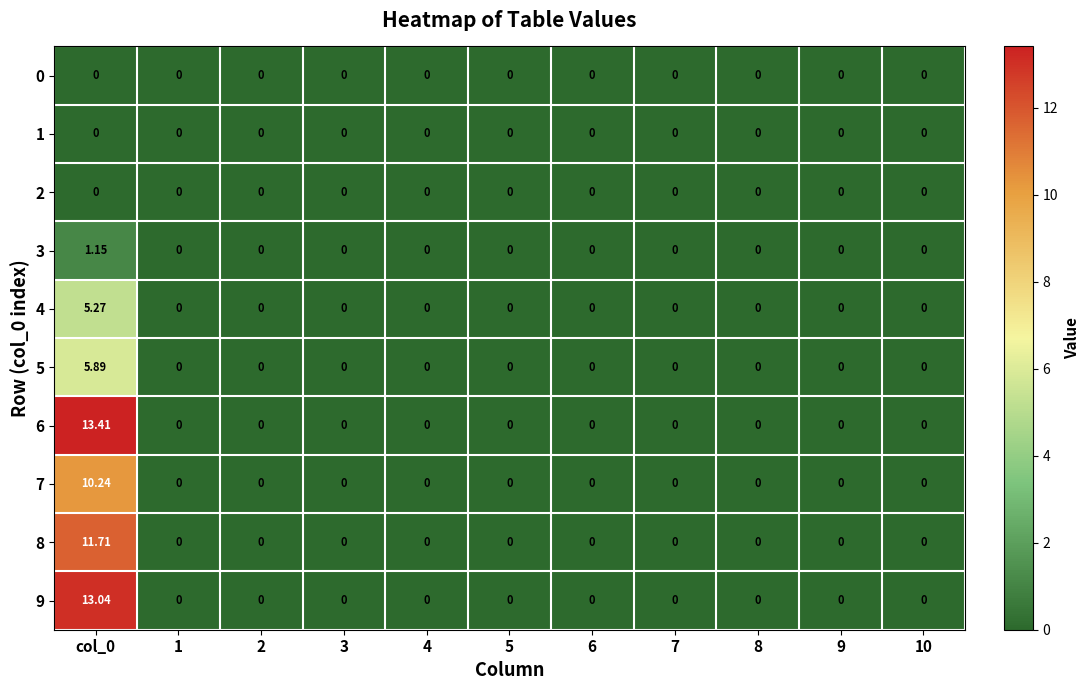

How many values in 9 are above zero?

1